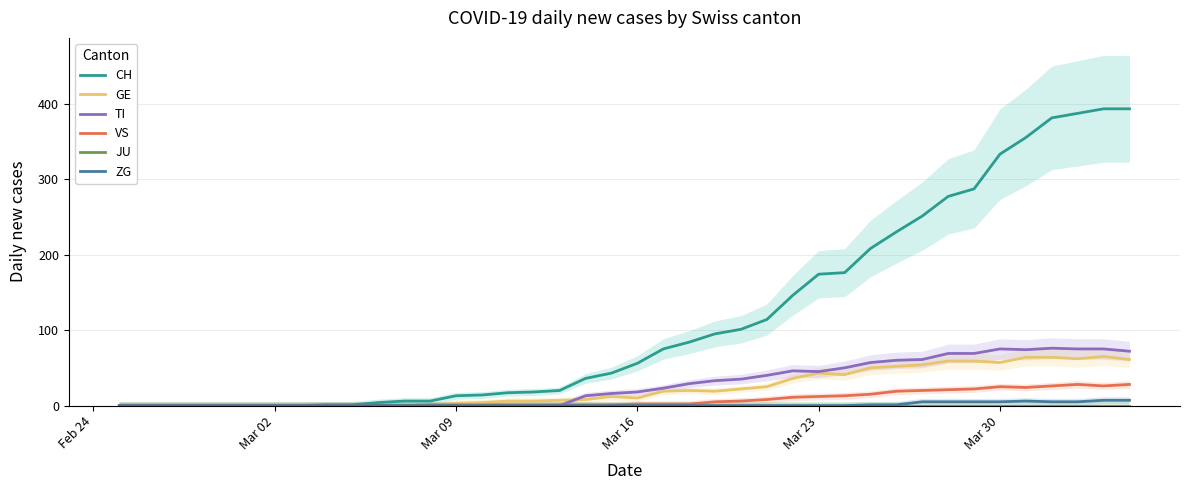

What is the maximum value for TI?

76